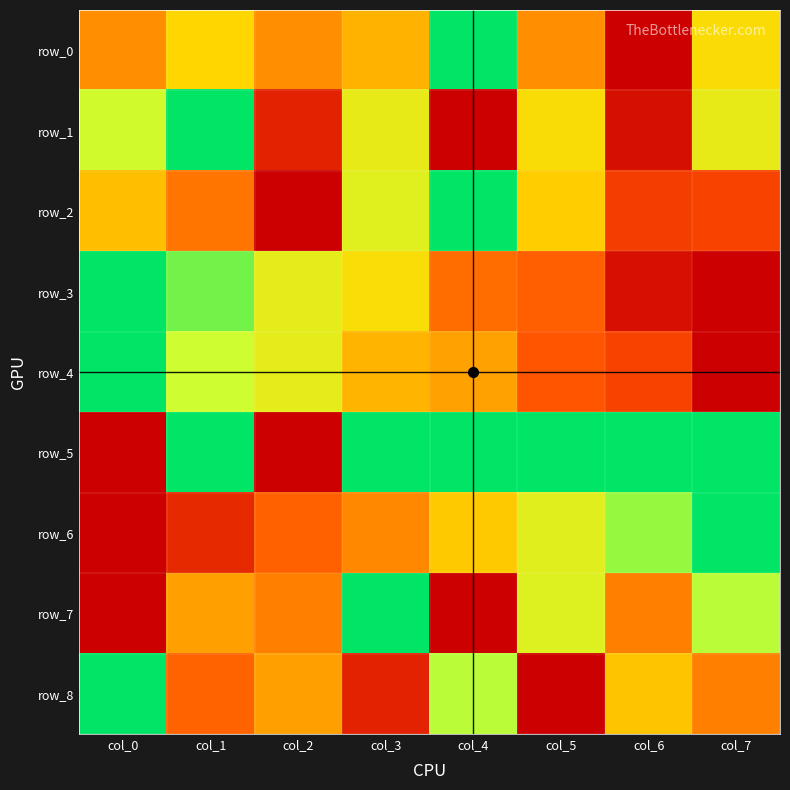

At which category does the chart reach its minimum across all series?

col_6